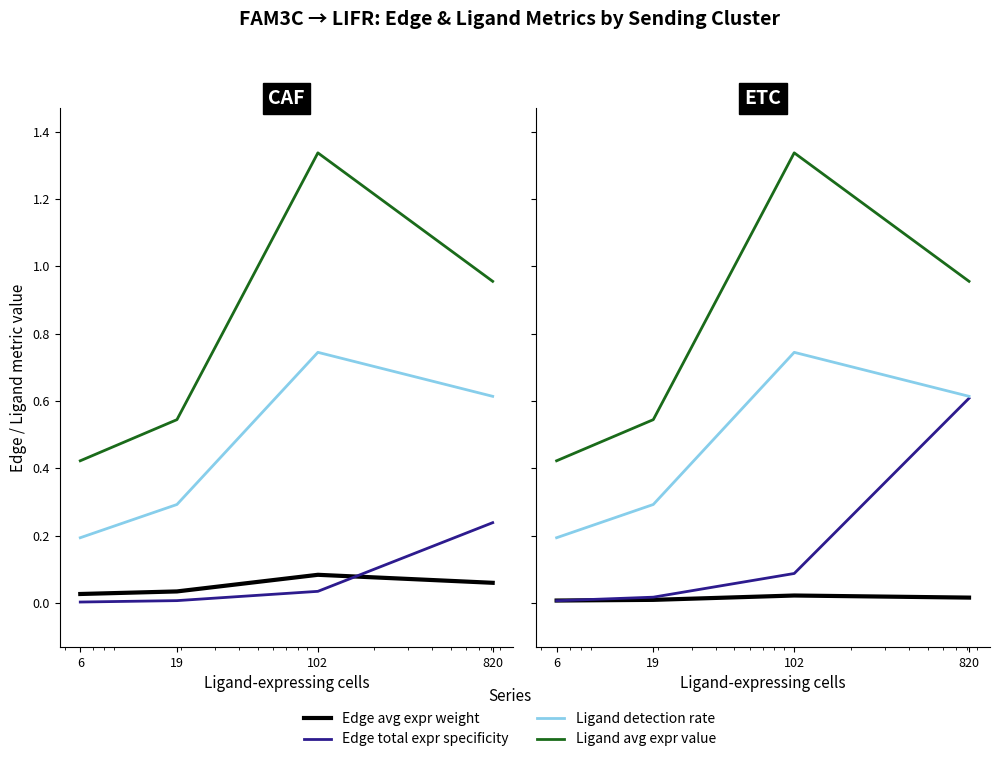

The value of Ligand detection rate at 820 is 0.6. True or false?

True